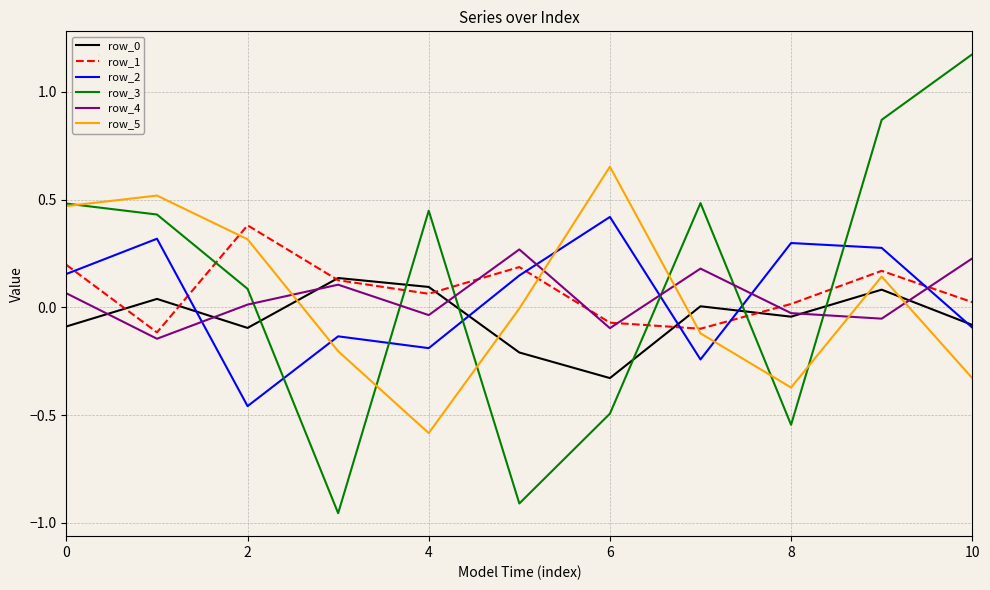

True or false: row_5 has more than 1 points higher than both neighbors.

True